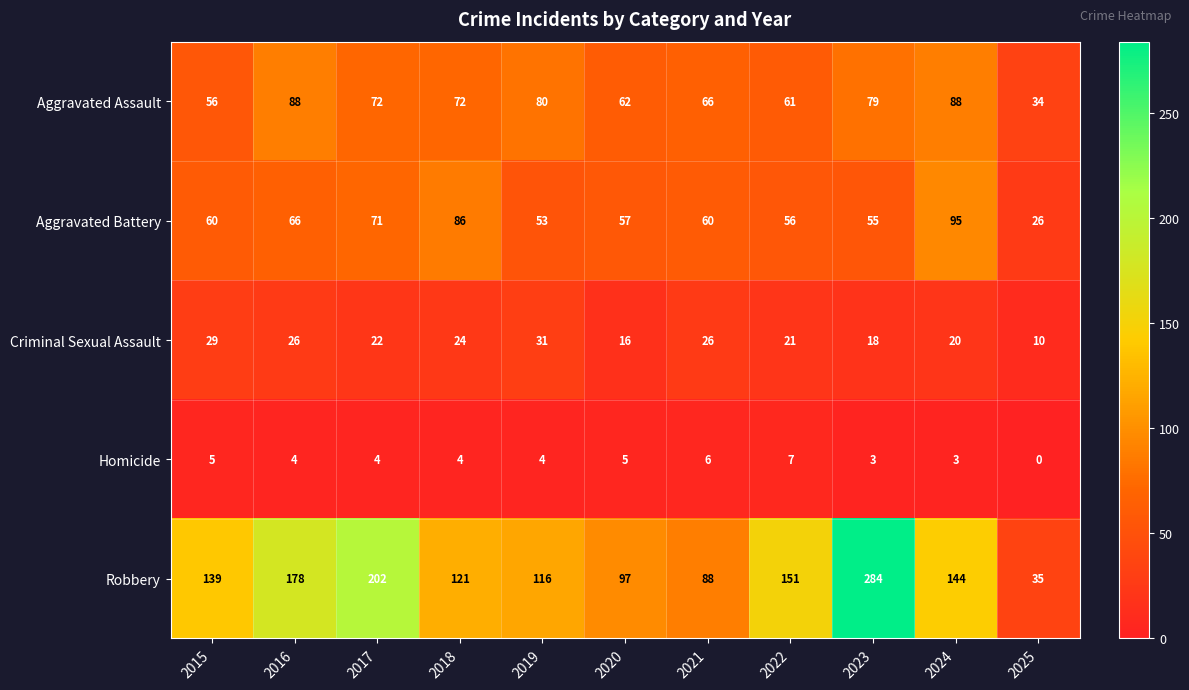

What is the difference between the highest and lowest values at 2024?

141